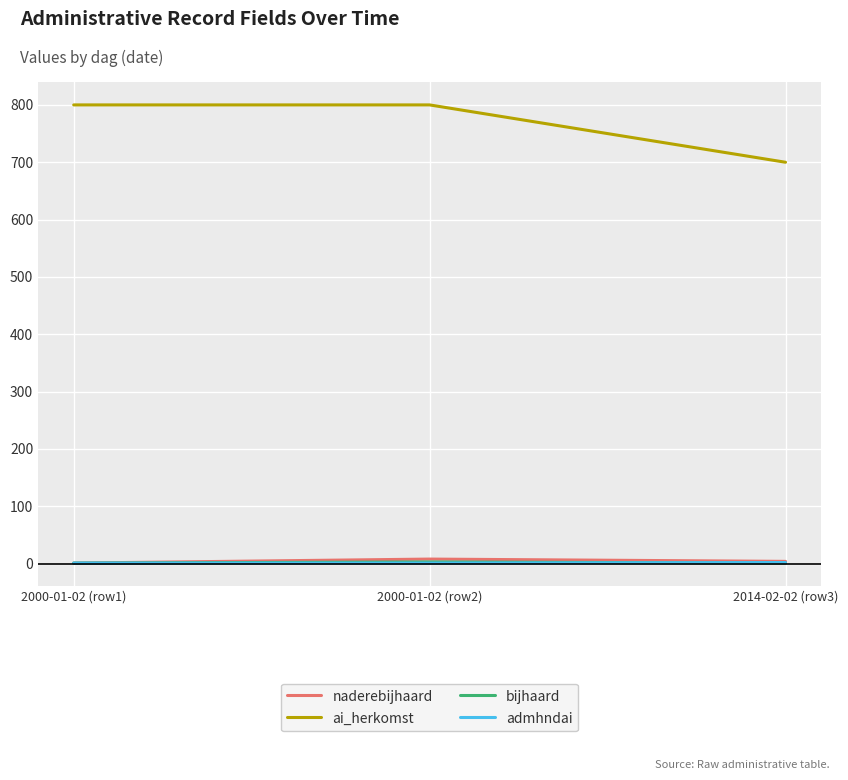

How many values in the naderebijhaard series are below 4?

1